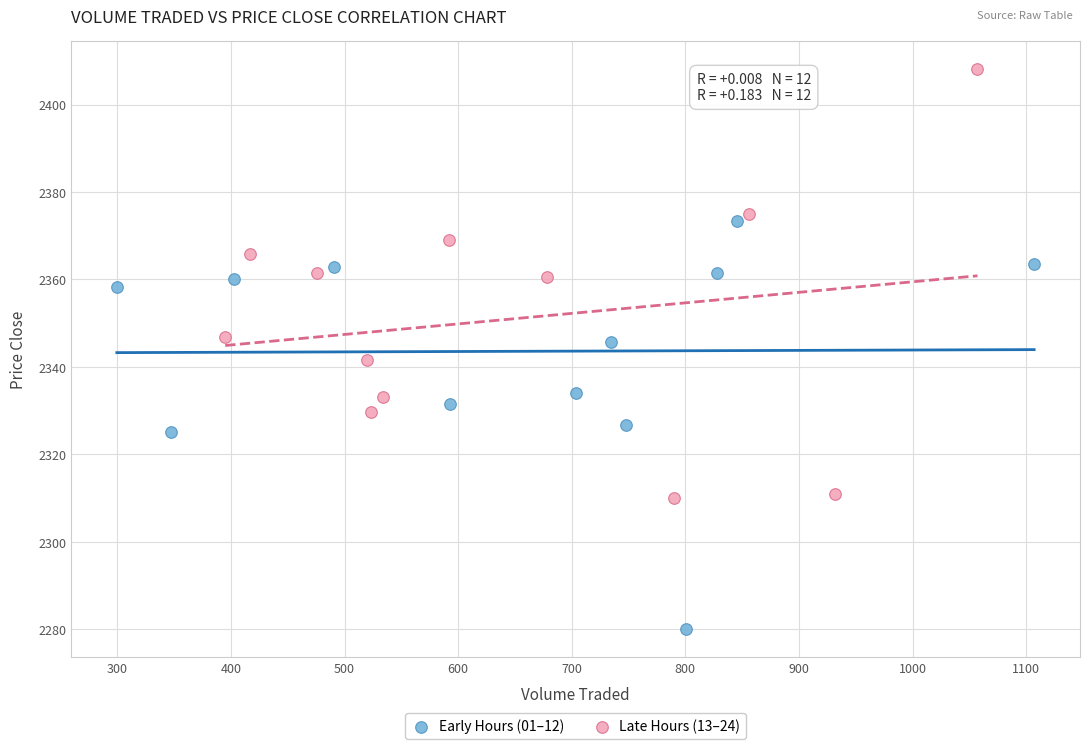

Which series has the widest spread of Y values?

Late Hours (13–24)